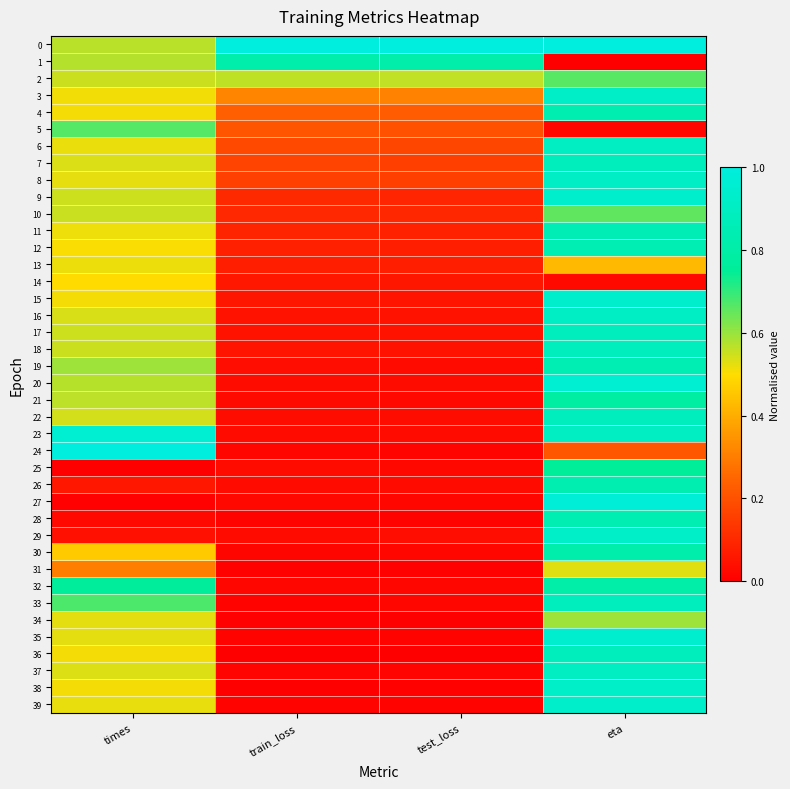

How many categories are shown in the chart?

4